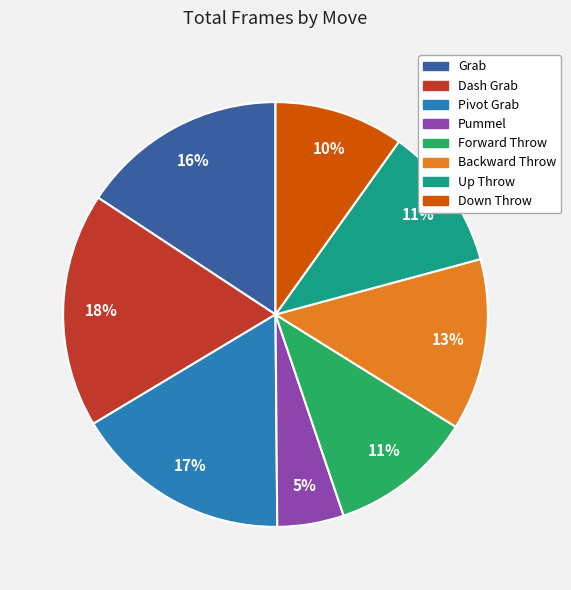

What percentage is the Pummel slice, to the nearest percent?

5%